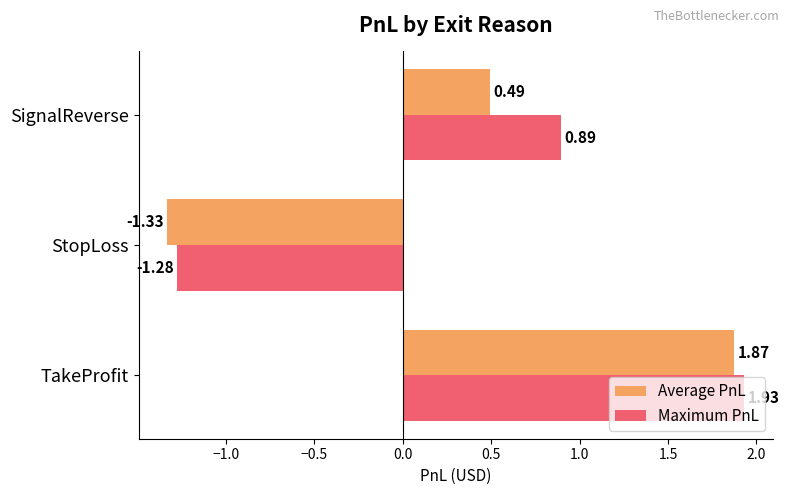

Rank the categories by Average PnL value from highest to lowest.

TakeProfit, SignalReverse, StopLoss